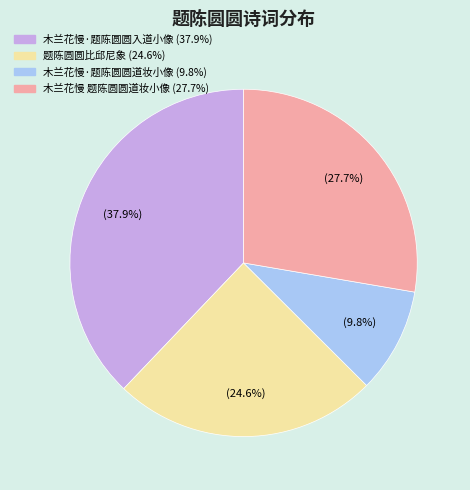

Is there any slice that represents more than half of the pie?

No